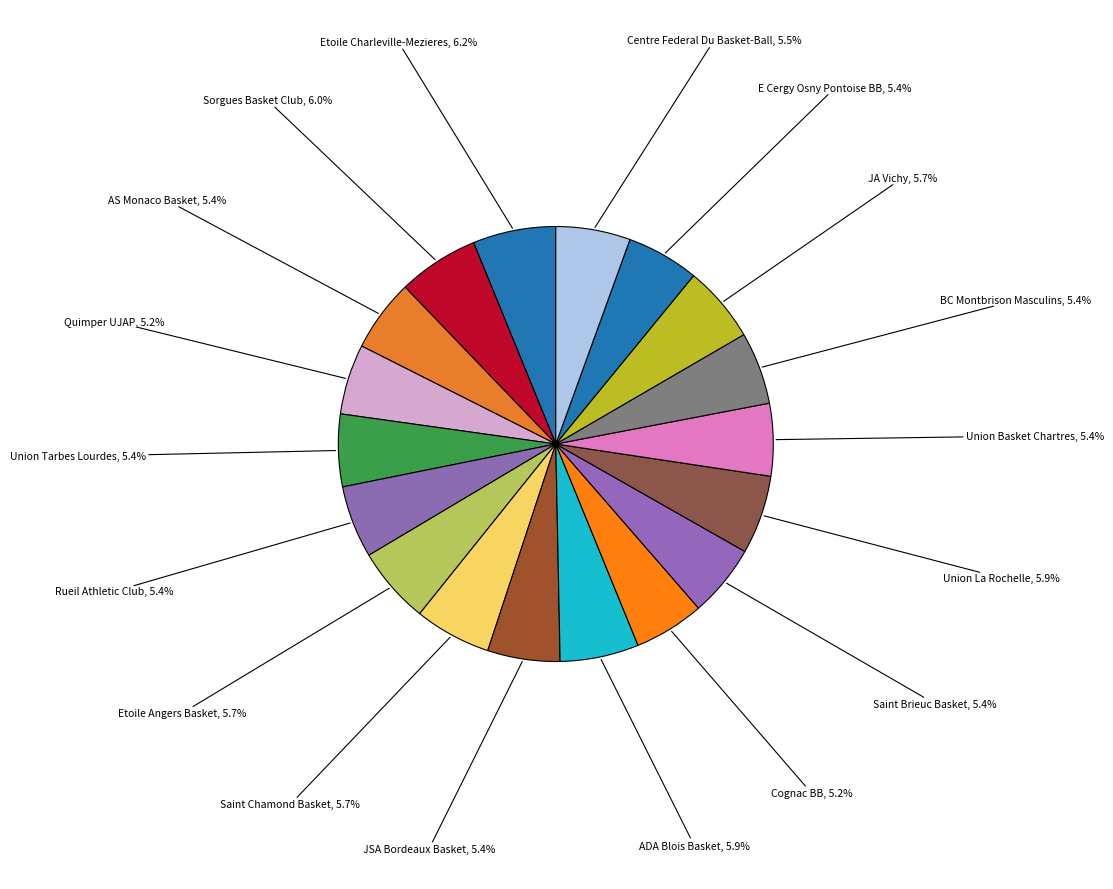

Is Union Tarbes Lourdes the majority of the pie?

No